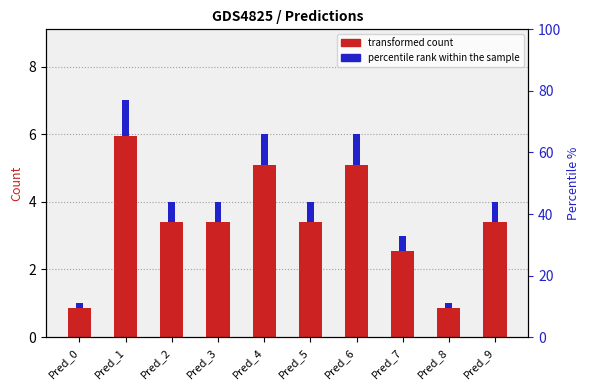

Are the bars horizontal?

No